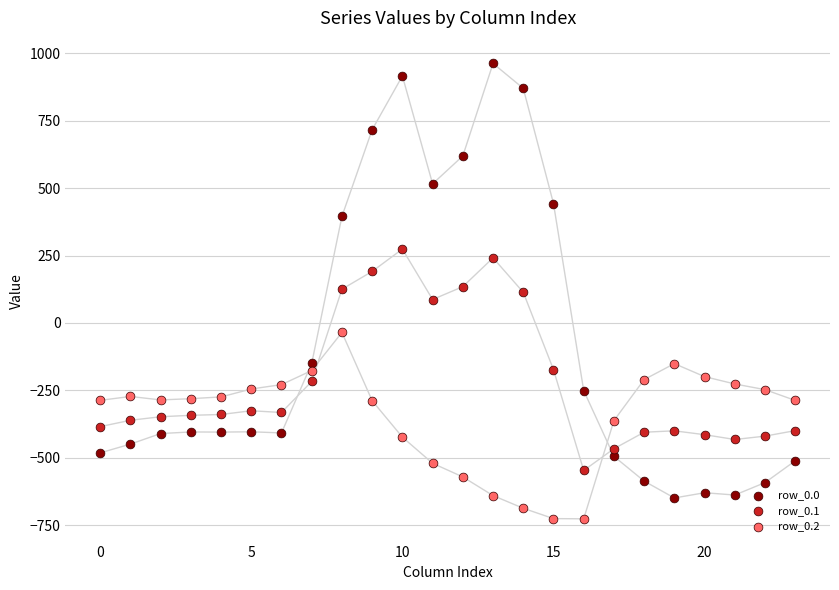

What are all the series names shown in the legend?

row_0.0, row_0.1, row_0.2